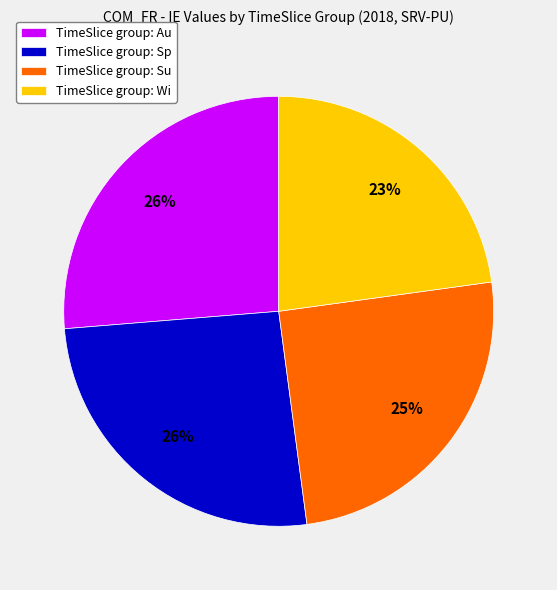

To the nearest percent, what percentage of the pie is TimeSlice group: Au?

26%